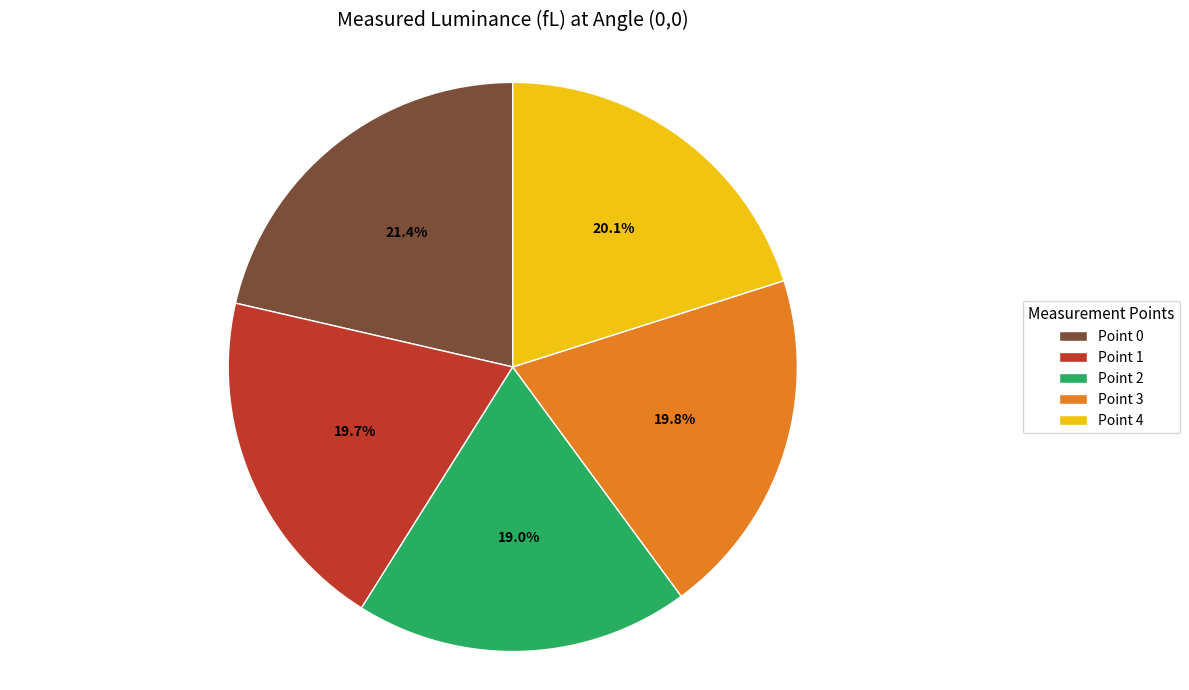

Does Point 4 account for over 50% of the chart?

No